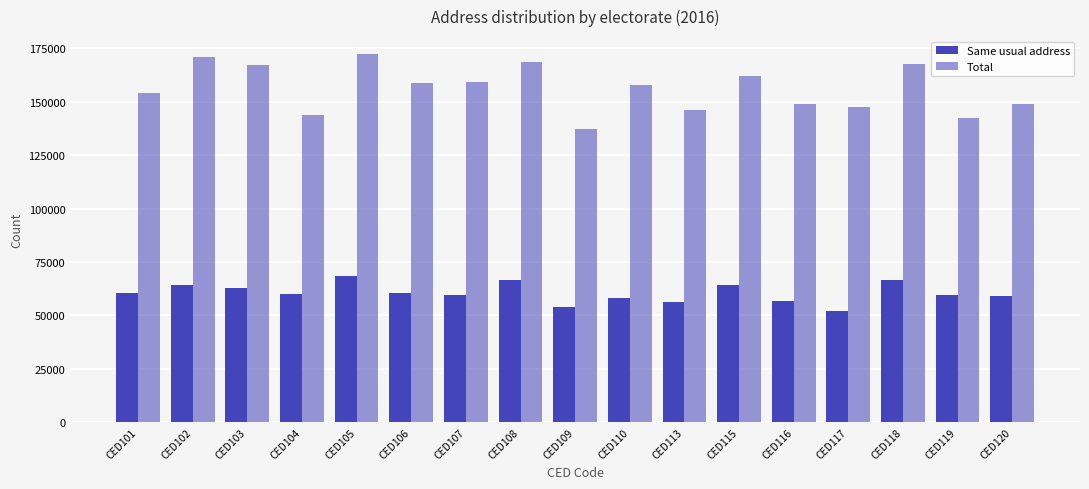

How many bars are there in total?

34